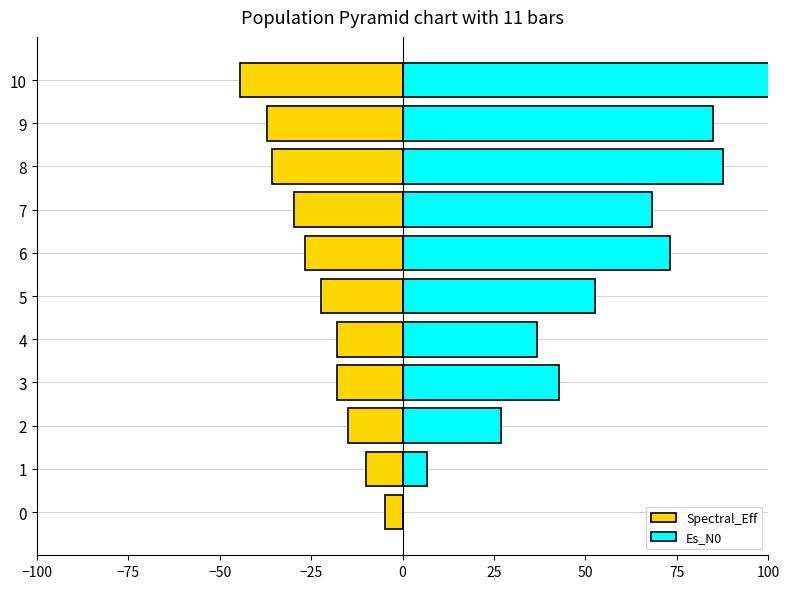

What is the difference between the second highest and minimum values in the Es_N0 series?

87.5